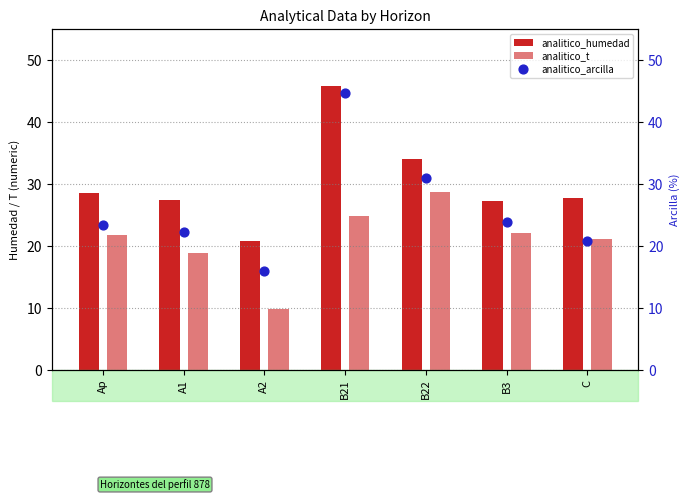

What is the change in value from A1 to A2?

-6.3